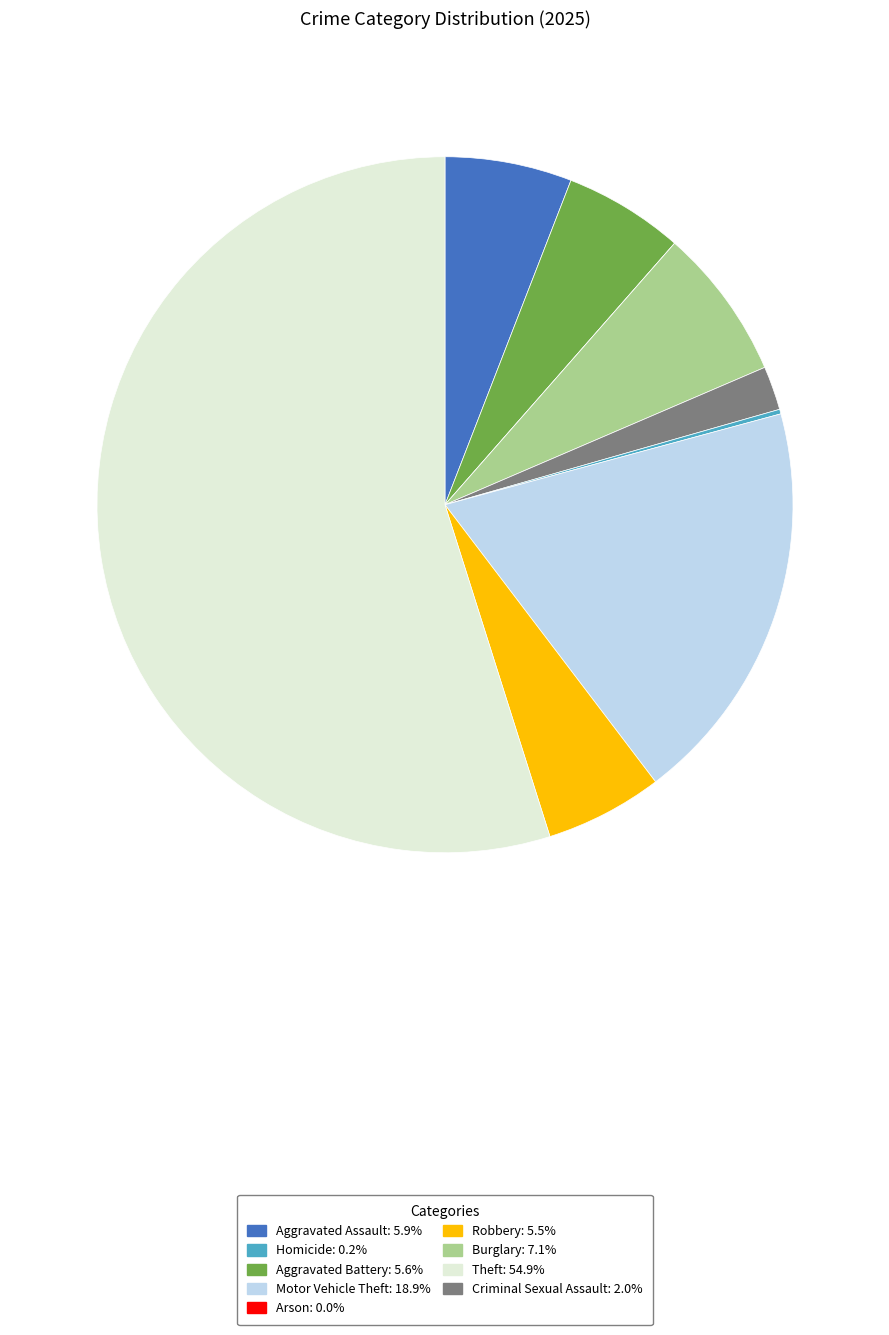

Is there a majority slice in this chart?

Yes